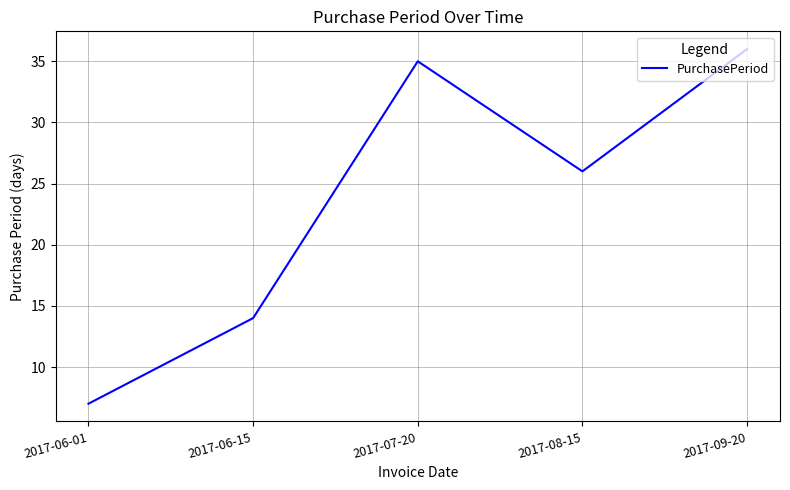

How many distinct data groups are displayed?

1